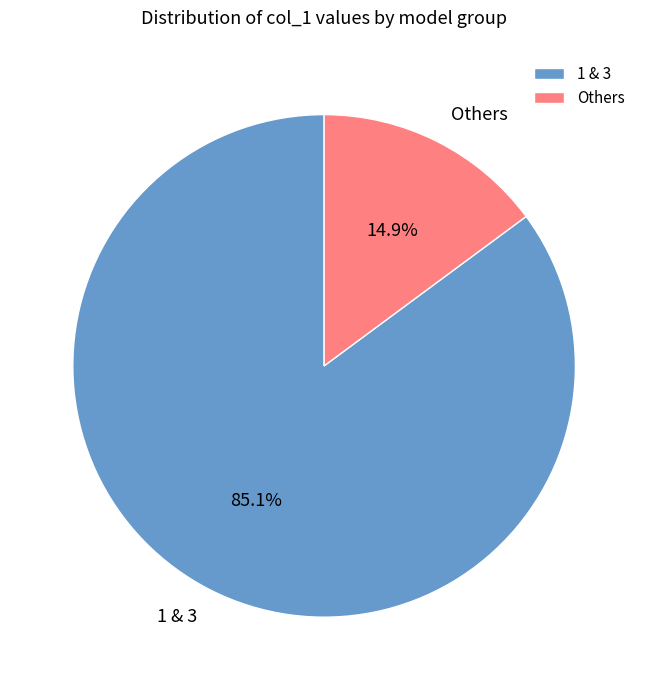

To the nearest percent, what is the average slice percentage?

50%